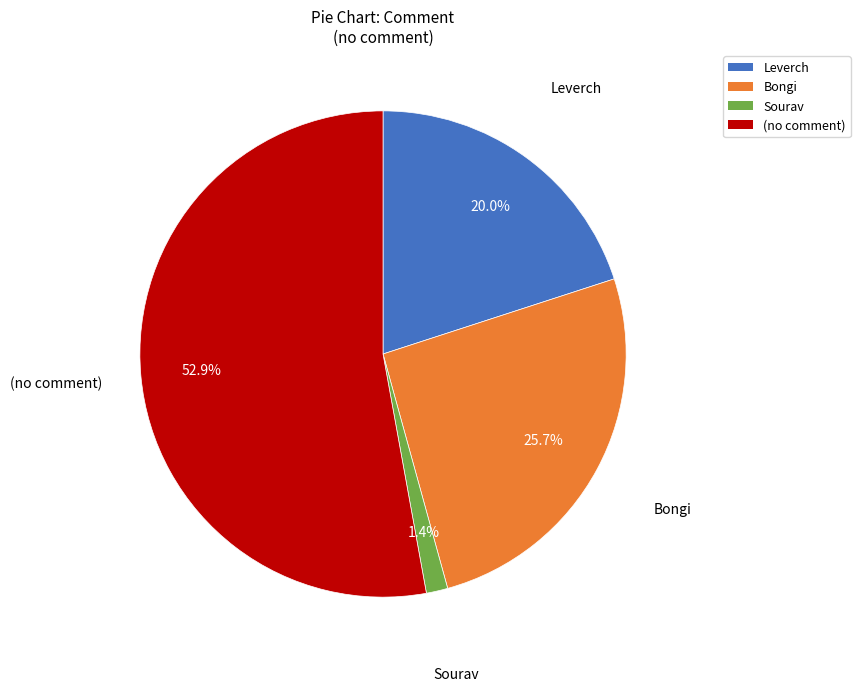

Count the number of slices in the pie.

4